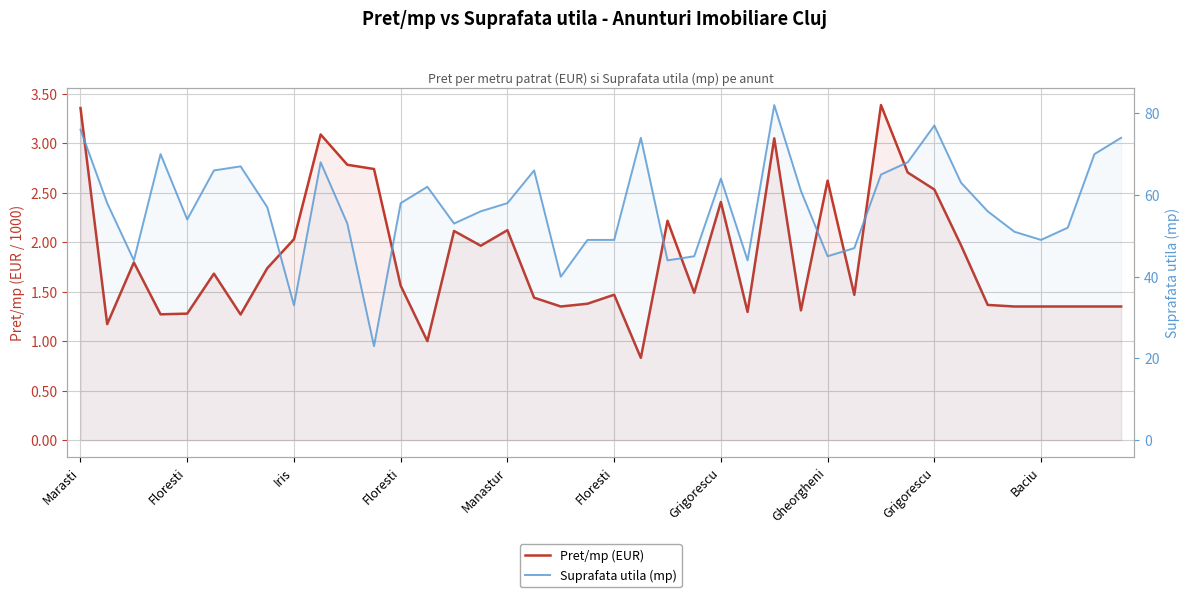

Which category has the highest value across all series?

26